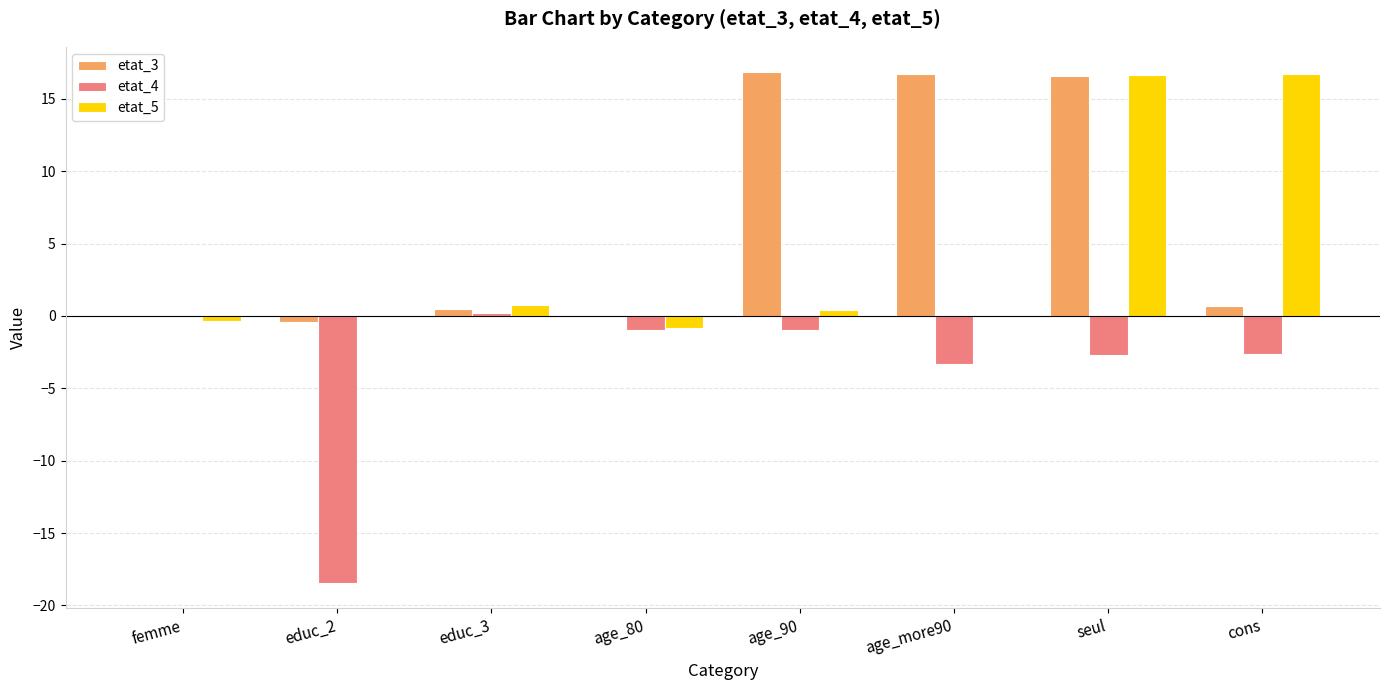

Which series has the largest total across all categories?

etat_3